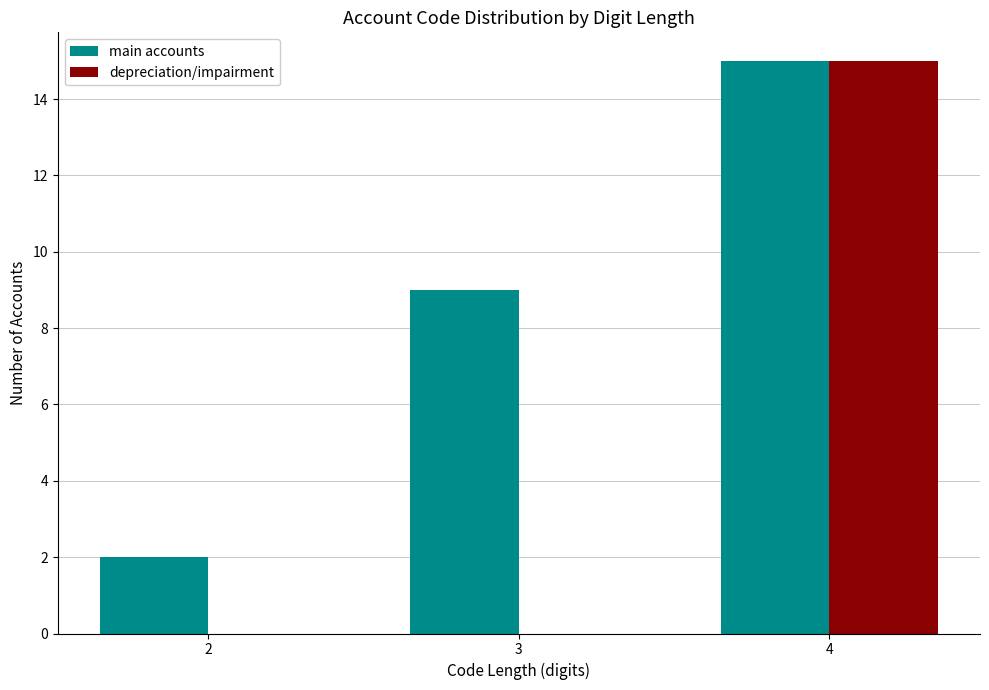

Reading left to right, transcribe all the data shown in this chart.

main accounts: 2=2	3=9	4=15
depreciation/impairment: 2=0	3=0	4=15